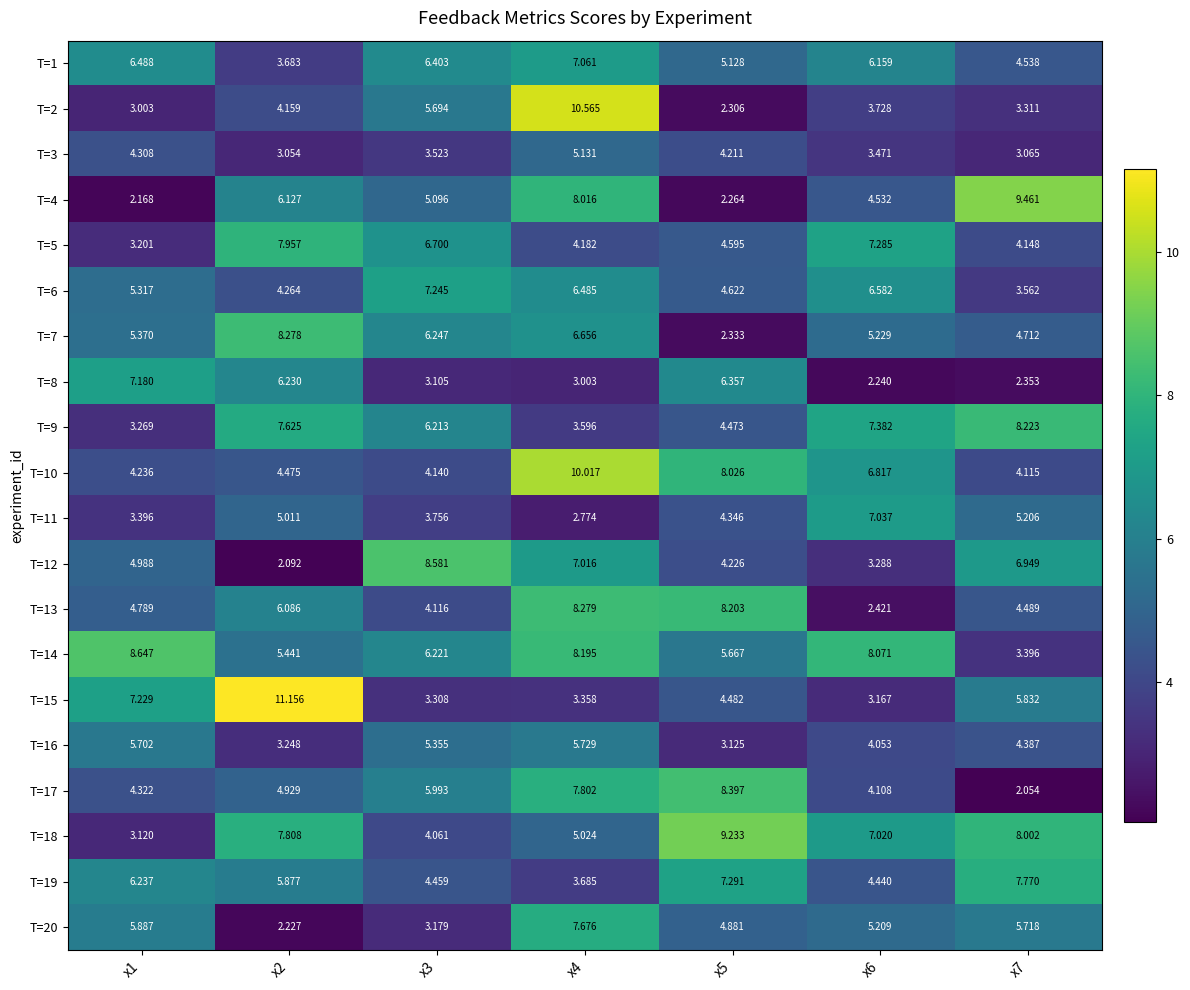

Which series has the largest total across all categories?

T=14